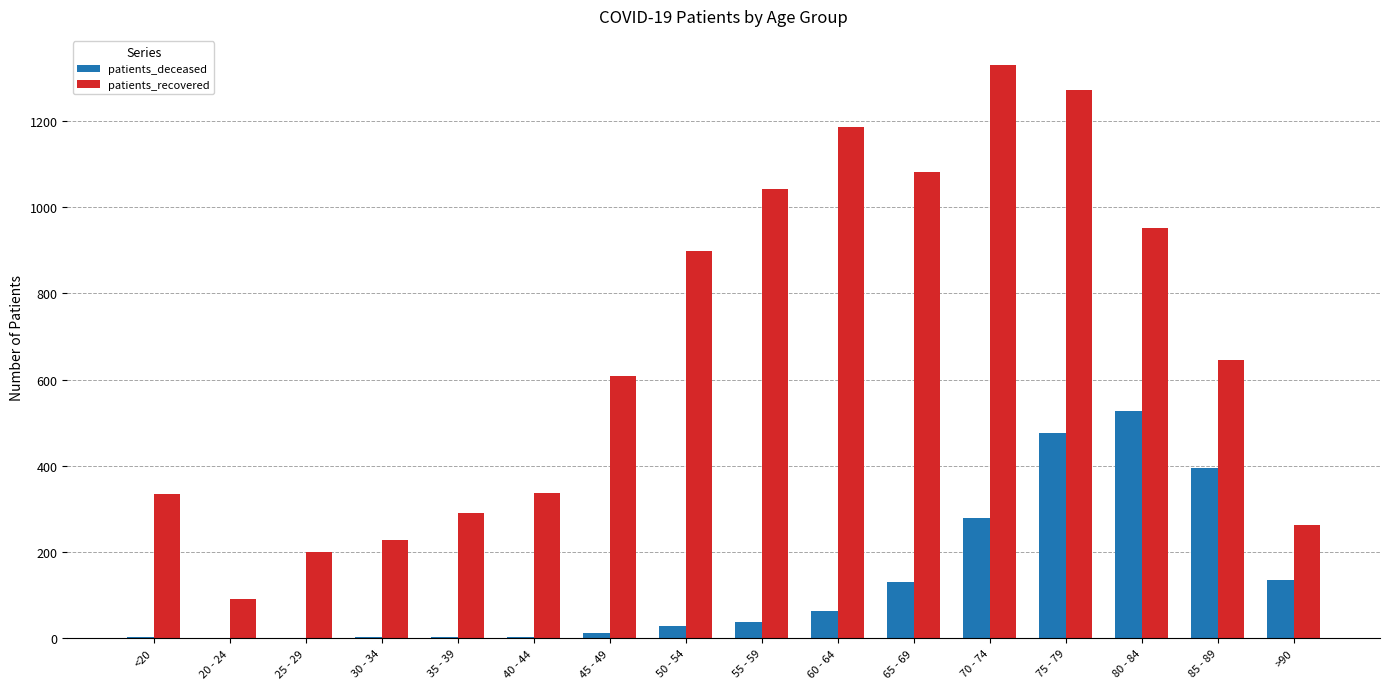

Between 20 - 24 and 40 - 44, which series saw the biggest shift?

patients_recovered